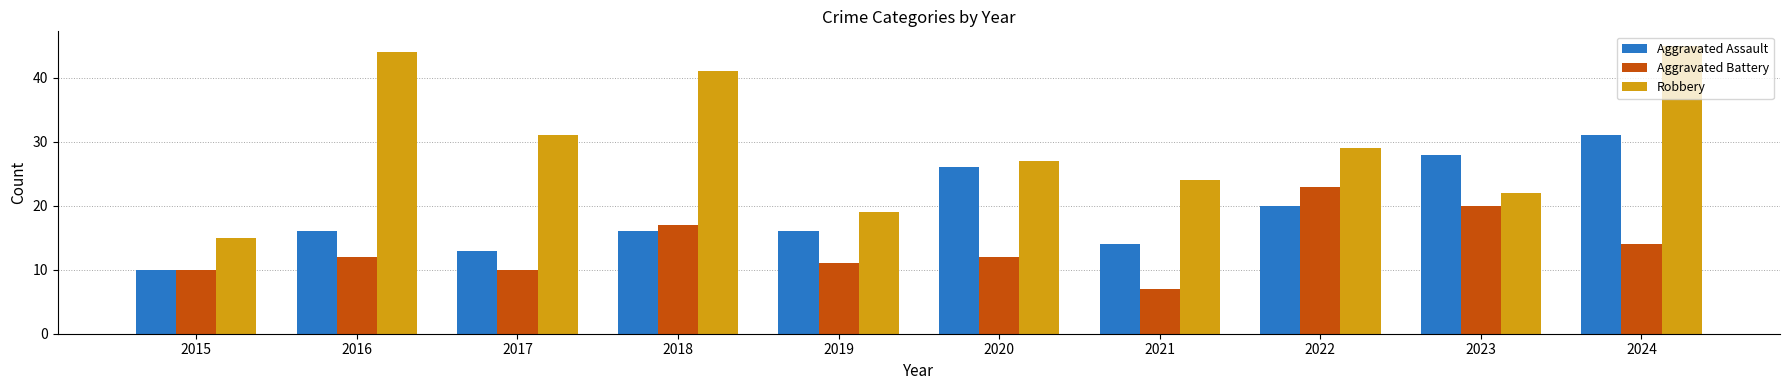

Reading left to right, list all the values displayed in this chart.

Aggravated Assault: 10	16	13	16	16	26	14	20	28	31
Aggravated Battery: 10	12	10	17	11	12	7	23	20	14
Robbery: 15	44	31	41	19	27	24	29	22	45